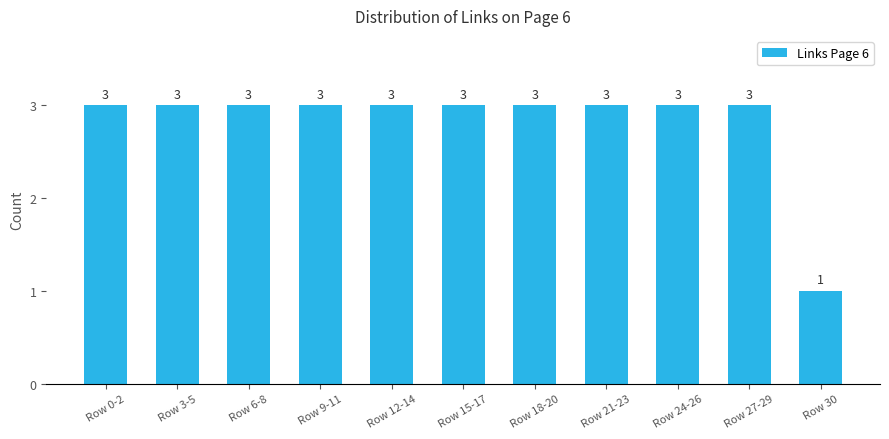

How many distinct data groups are displayed?

1